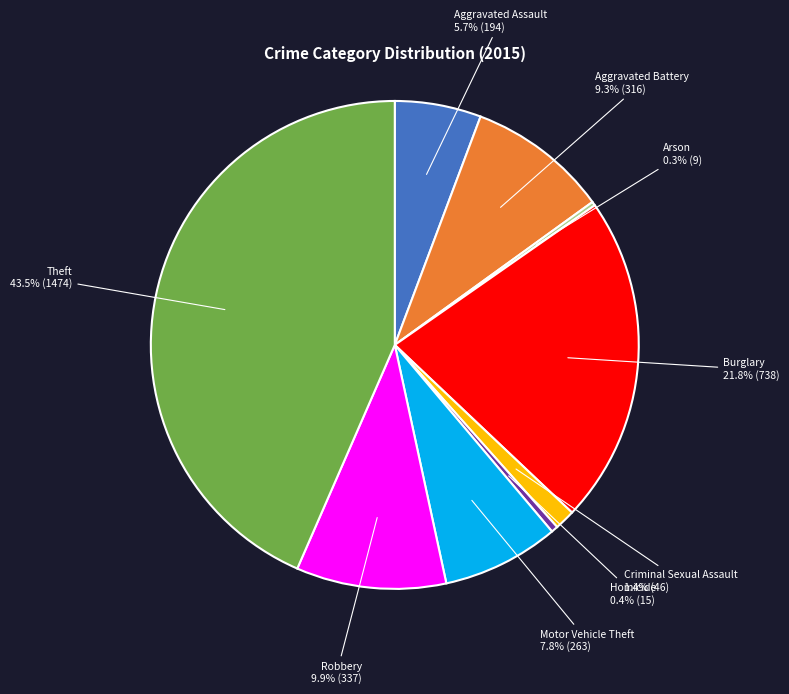

Is there a majority slice in this chart?

No